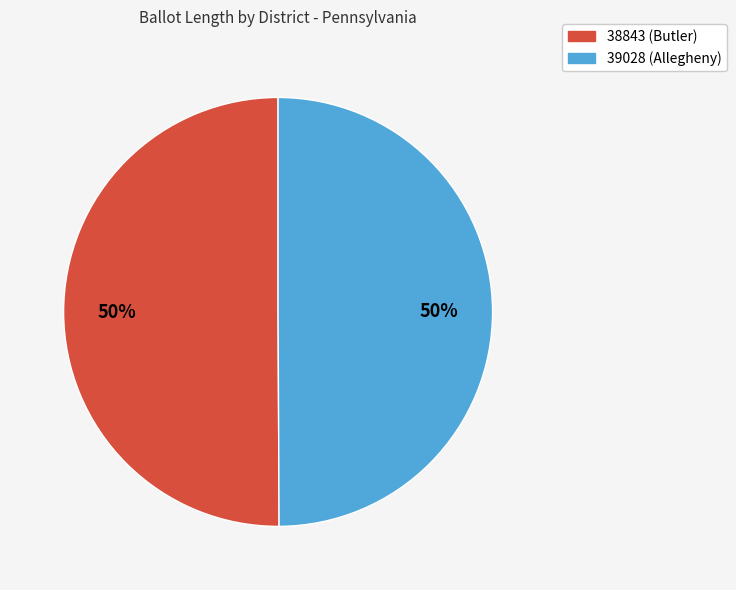

True or false: 39028 (Allegheny) accounts for 50% of the total.

True